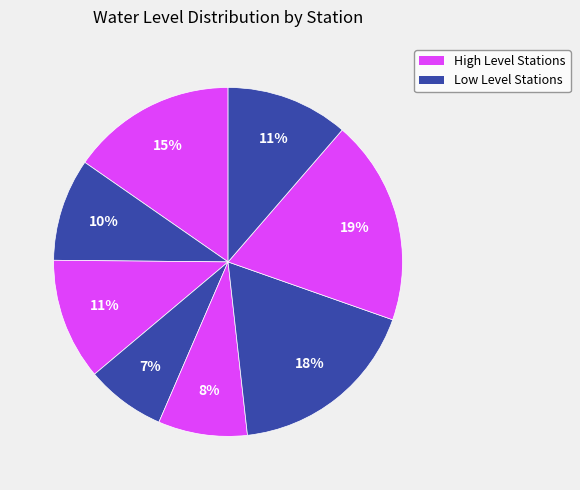

How many segments does this pie chart have?

8